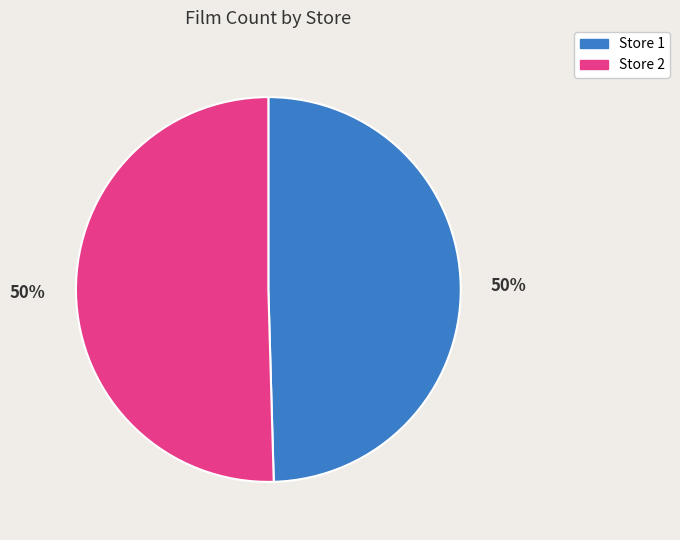

True or false: Store 2 accounts for 50% of the total.

True